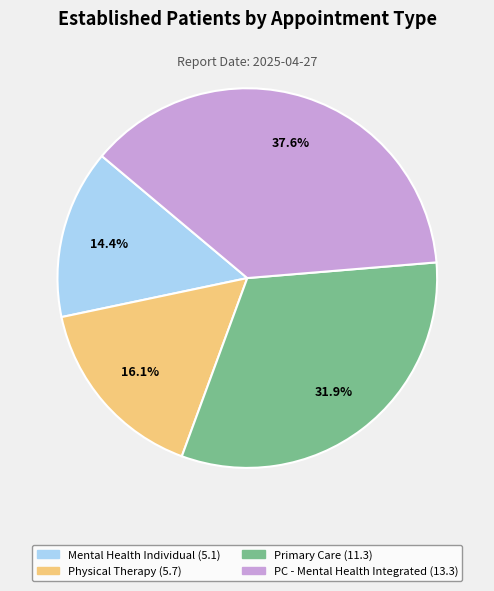

To the nearest percent, what is the difference between the largest and smallest slice percentages?

23%